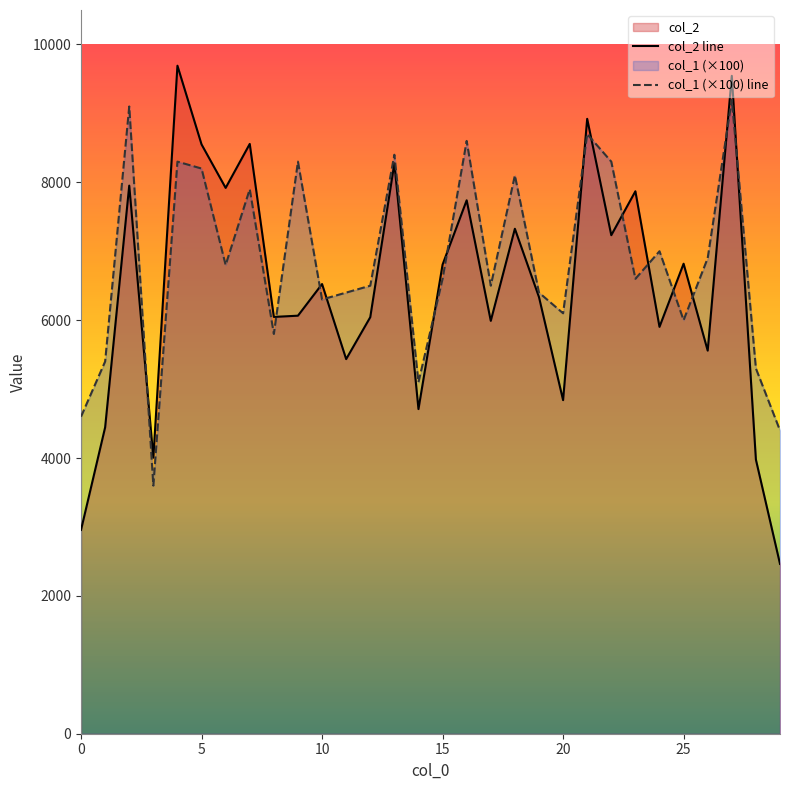

What is the smallest value displayed?

2464